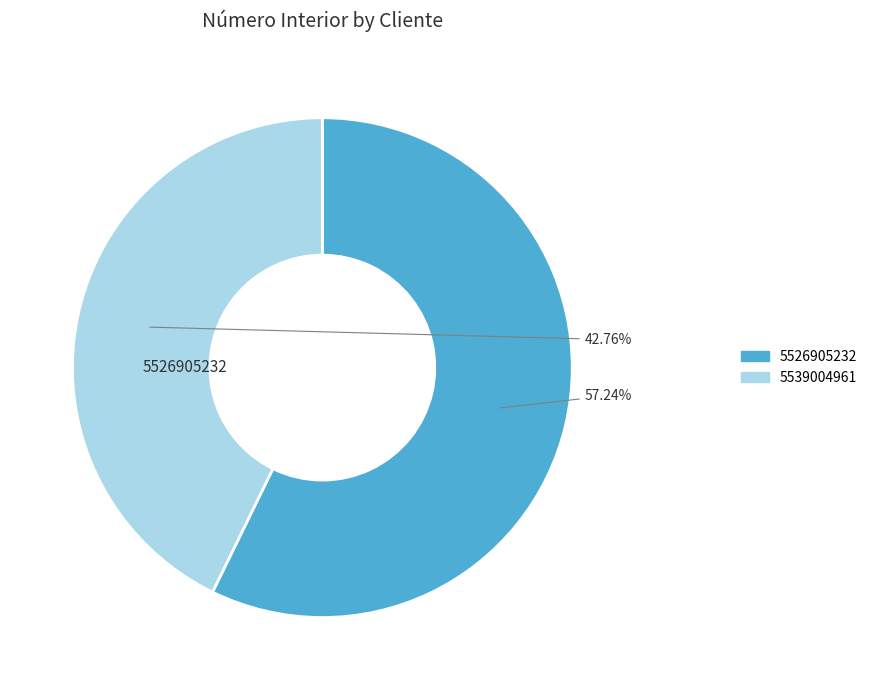

Is there a majority slice in this chart?

Yes